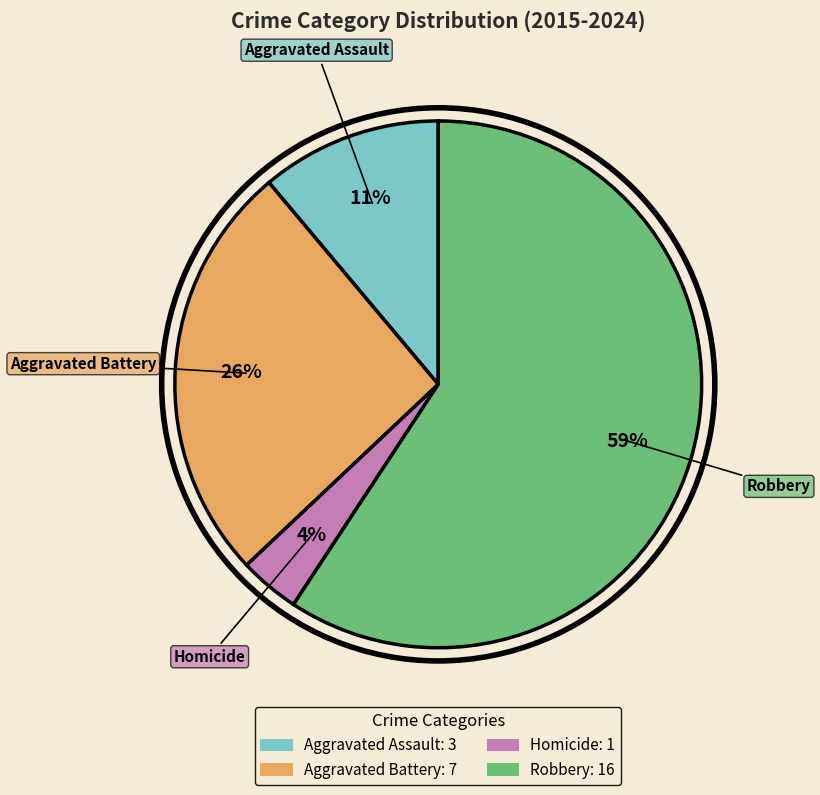

Which category has the biggest portion of the pie?

Robbery